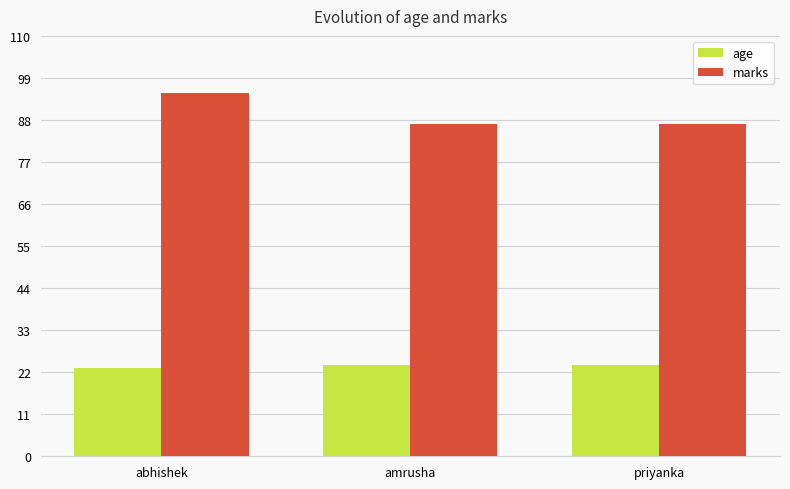

What position from the right is priyanka?

1